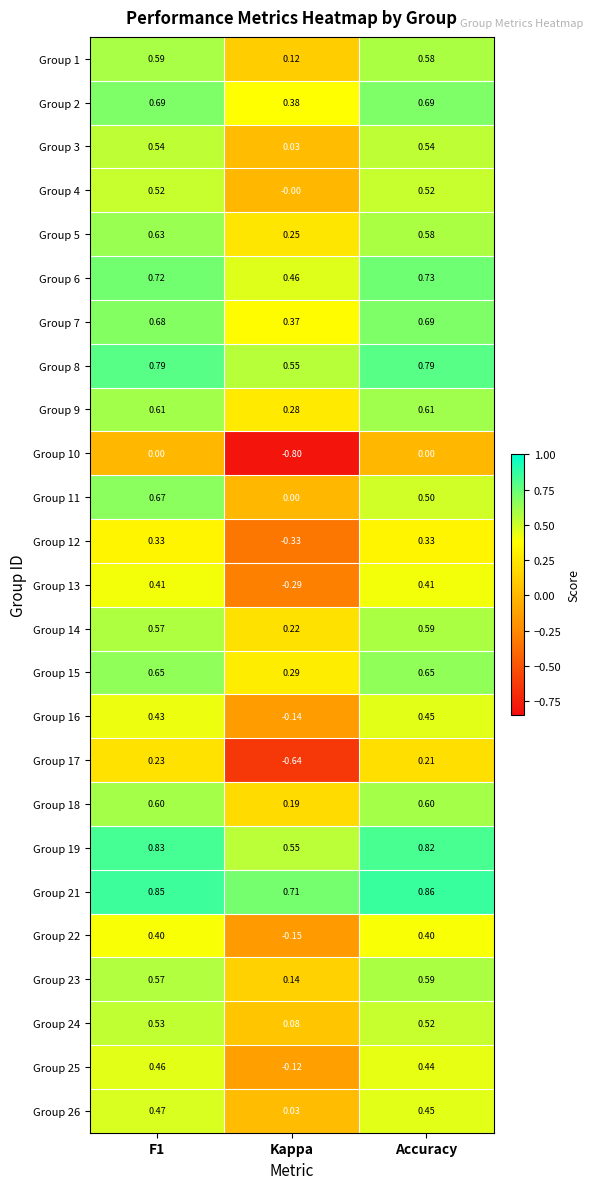

At which category is the sum across all series the highest?

F1